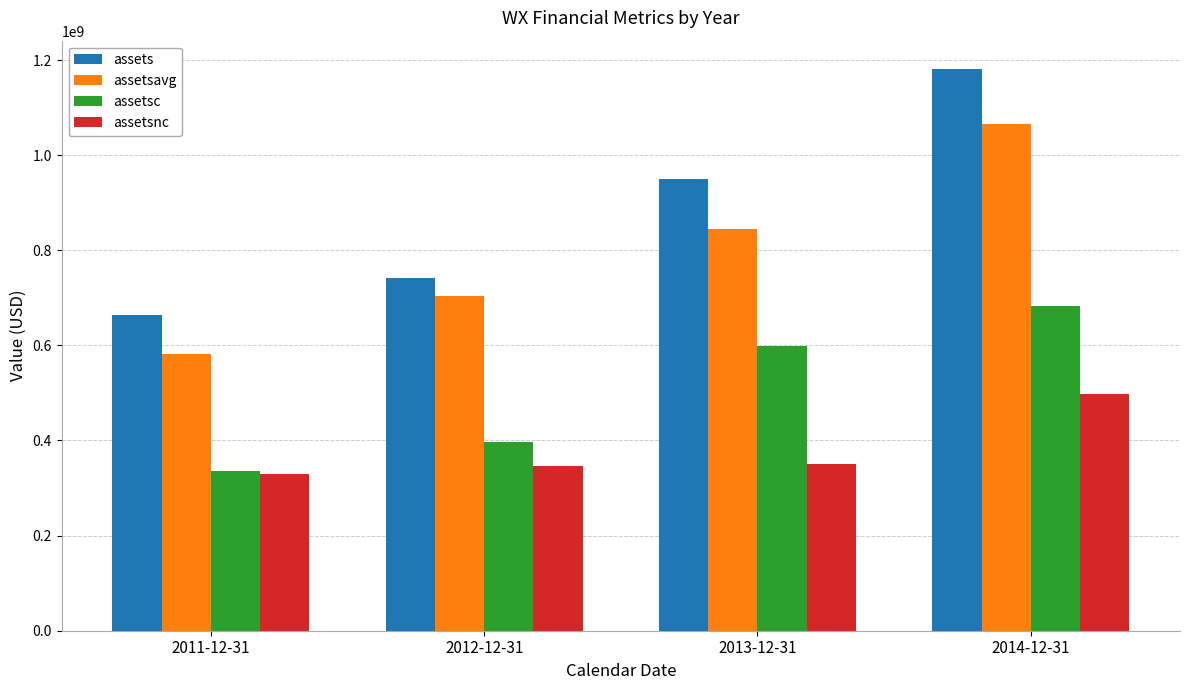

Is the value of assetsc at 2014-12-31 greater than the value of assetsnc at 2012-12-31?

Yes